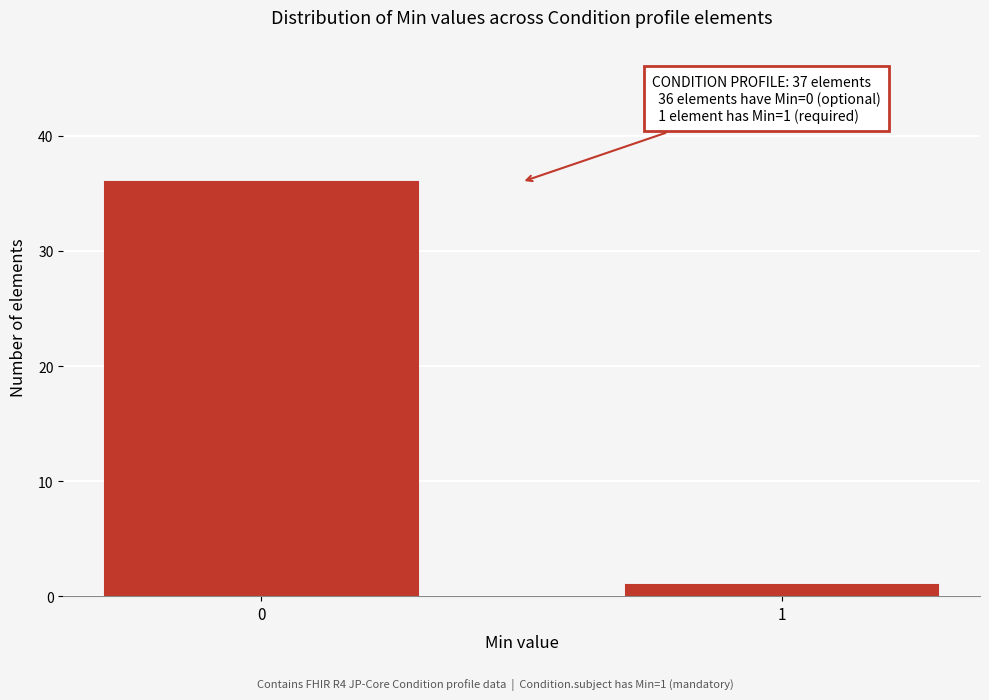

Reading left to right, transcribe all the data shown in this chart.

36	1